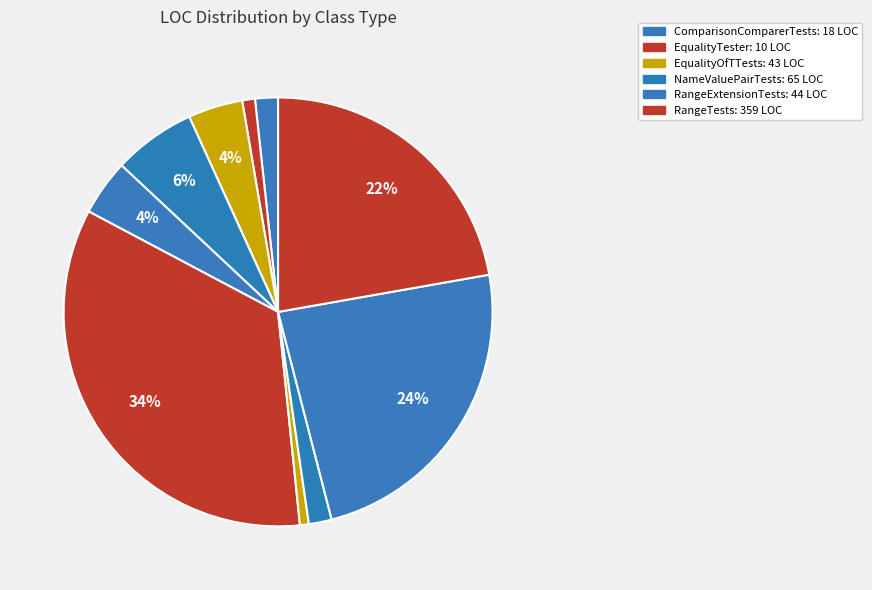

How many segments does this pie chart have?

10